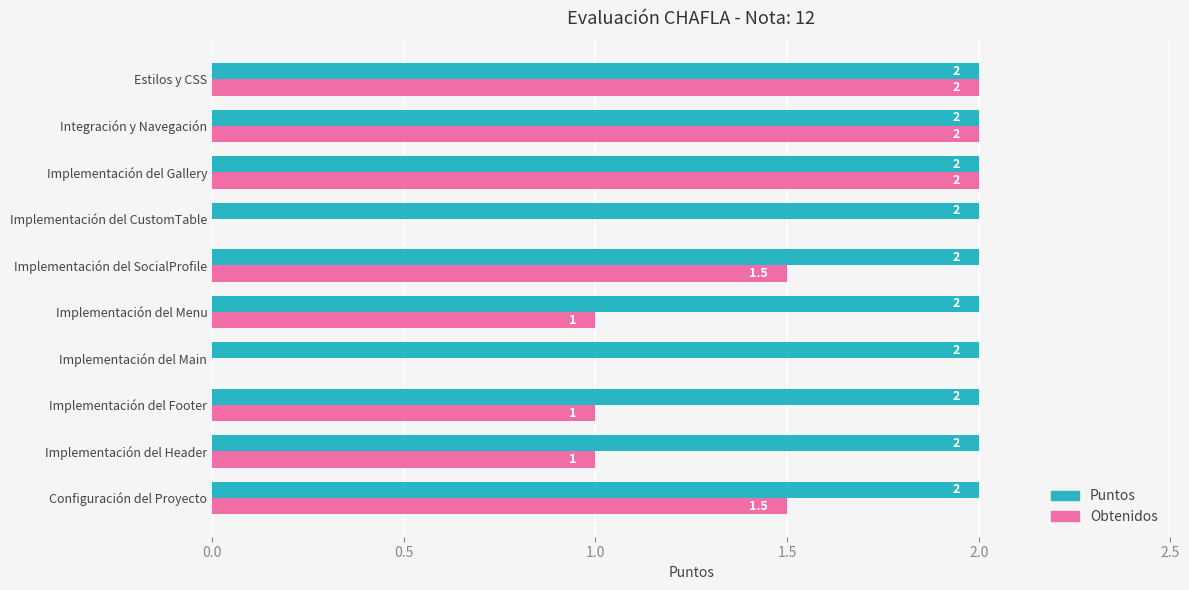

What is the total value across all series at Implementación del CustomTable?

2.0